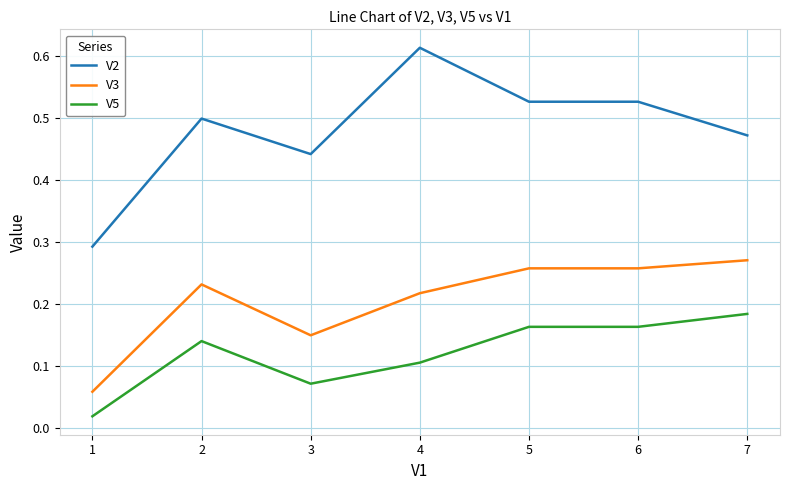

Count the V5 values in the range 0 to 1.

7